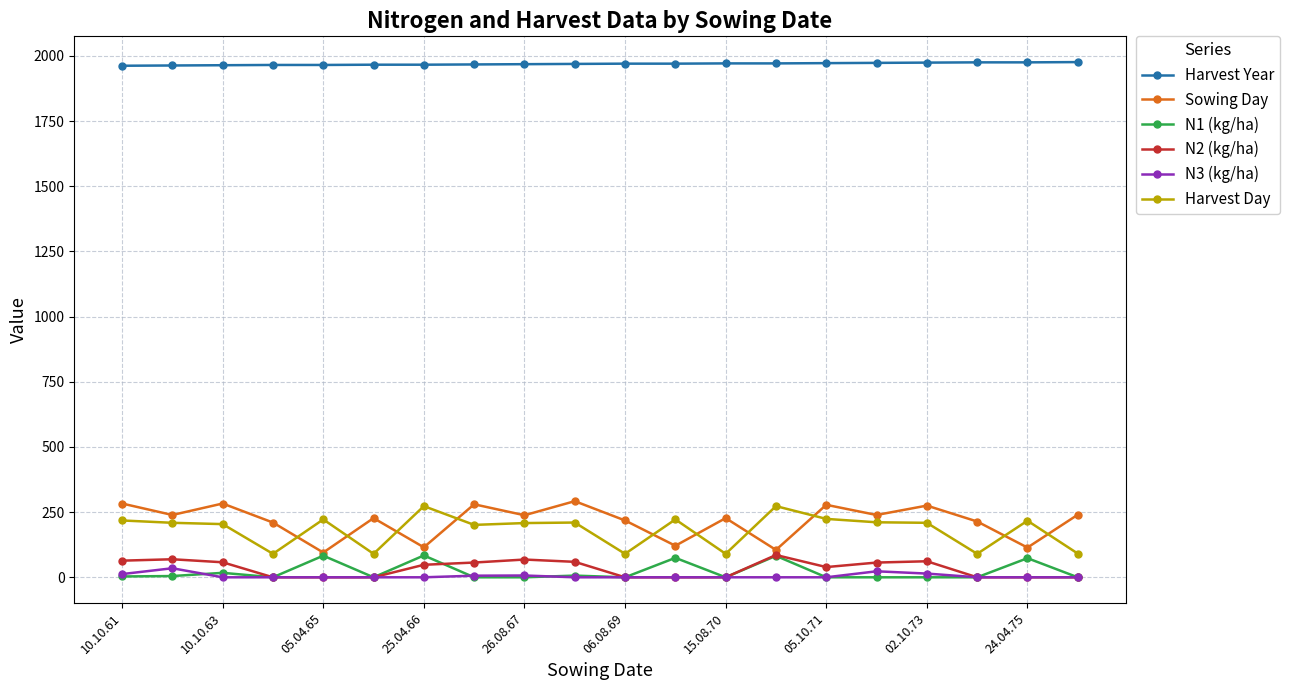

What is the value of the Sowing Day point at the 2nd from the left?

239.0